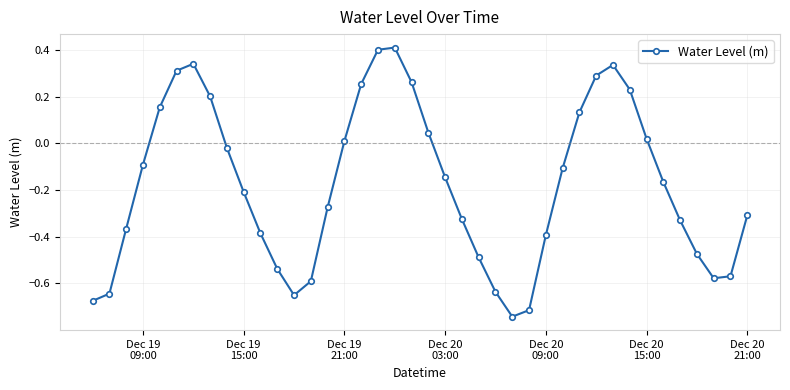

What is the difference between the second highest and second lowest values?

1.1